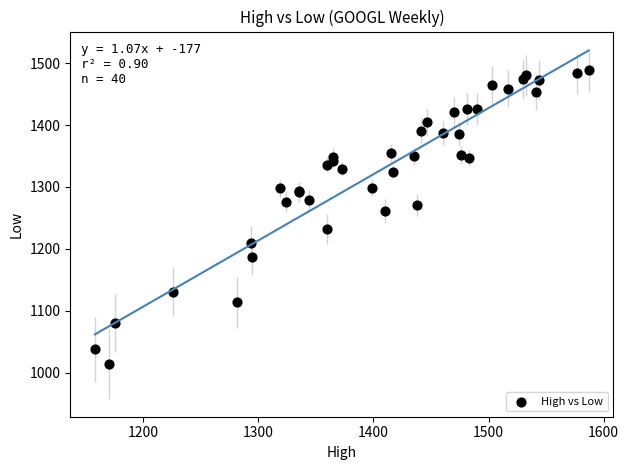

What Y value in the scatter plot is closest to 1250?

1261.1